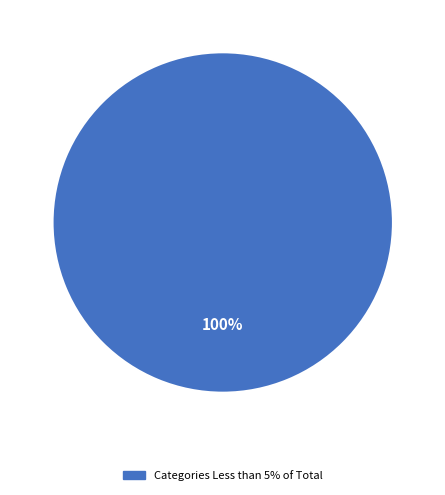

Is there a majority slice in this chart?

Yes